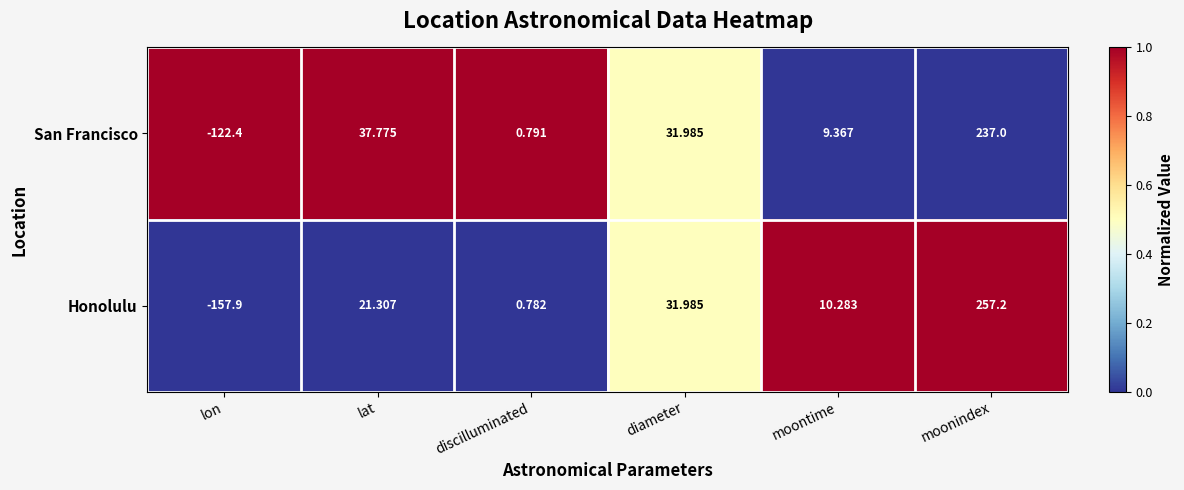

Rank the series at lon from lowest to highest value.

Honolulu, San Francisco